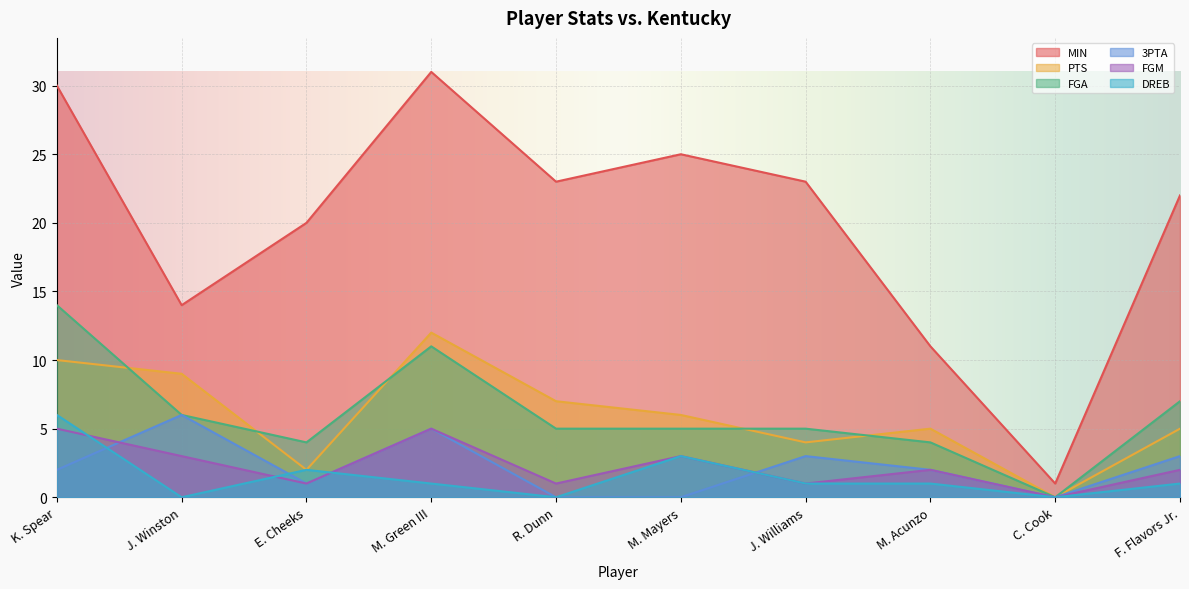

True or false: FGA and DREB cross at least once.

False